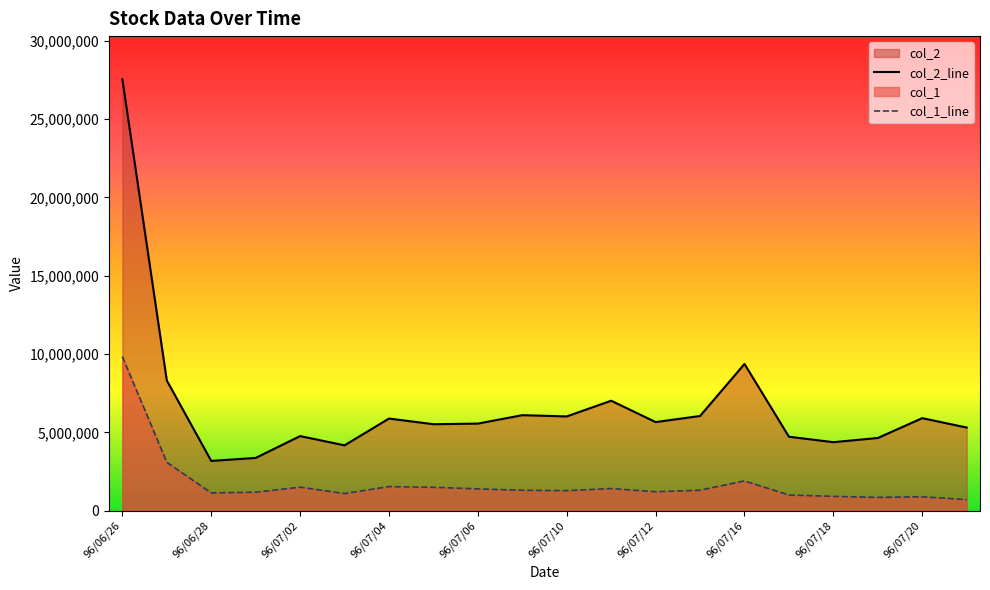

True or false: col_2 and col_1 intersect in this chart.

False